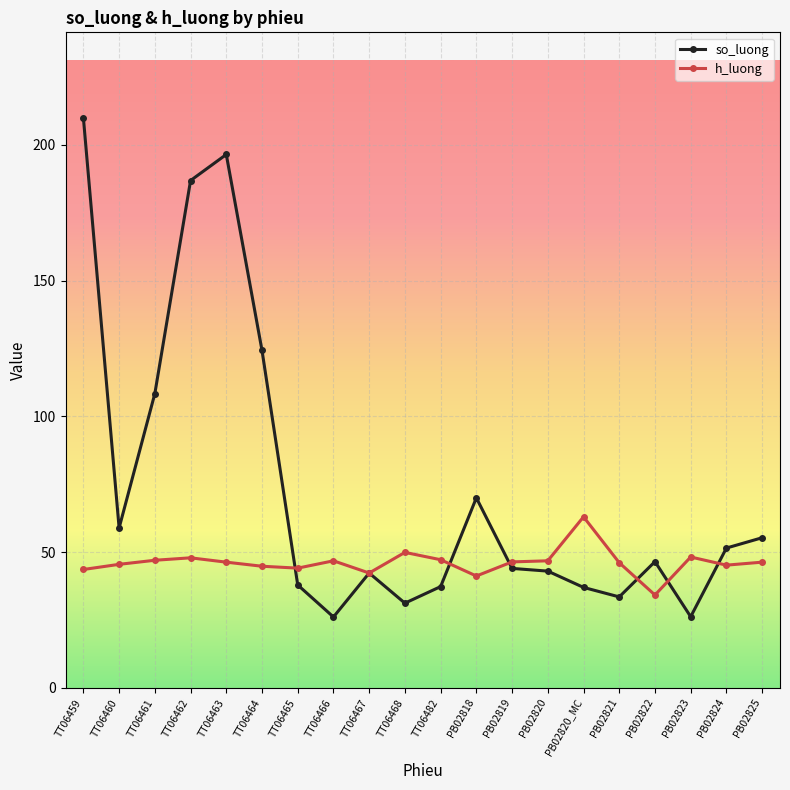

How many lines are shown in the chart?

2